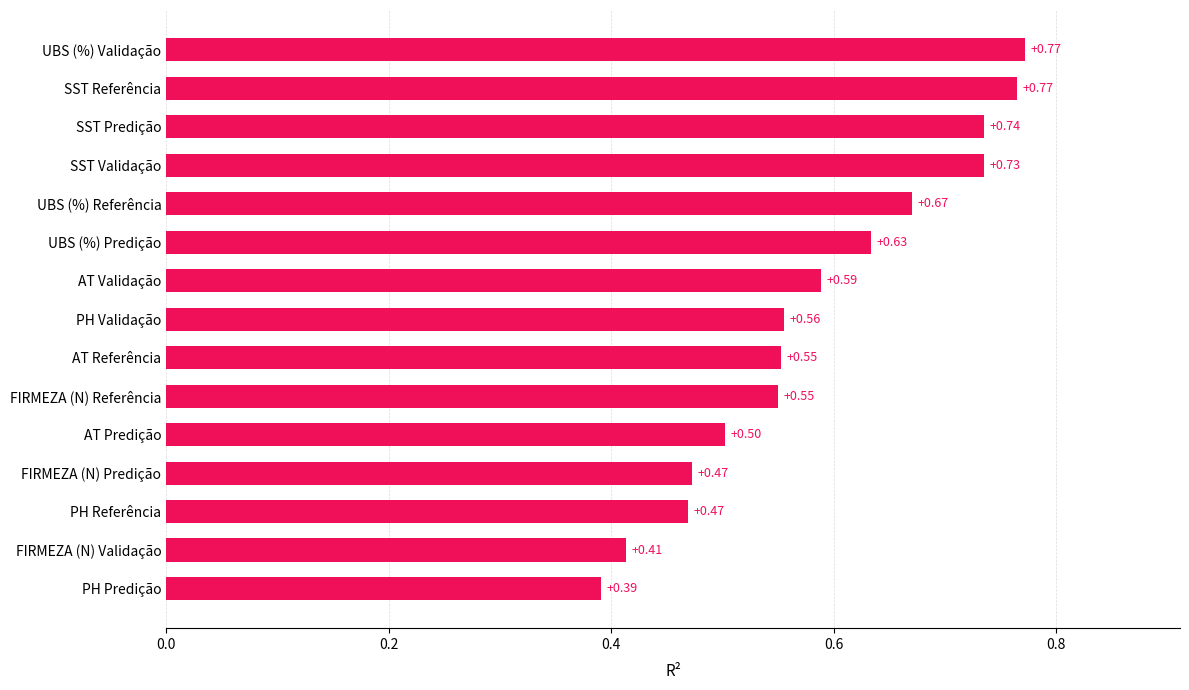

Which has a higher value, FIRMEZA (N) Predição or FIRMEZA (N) Validação?

FIRMEZA (N) Predição